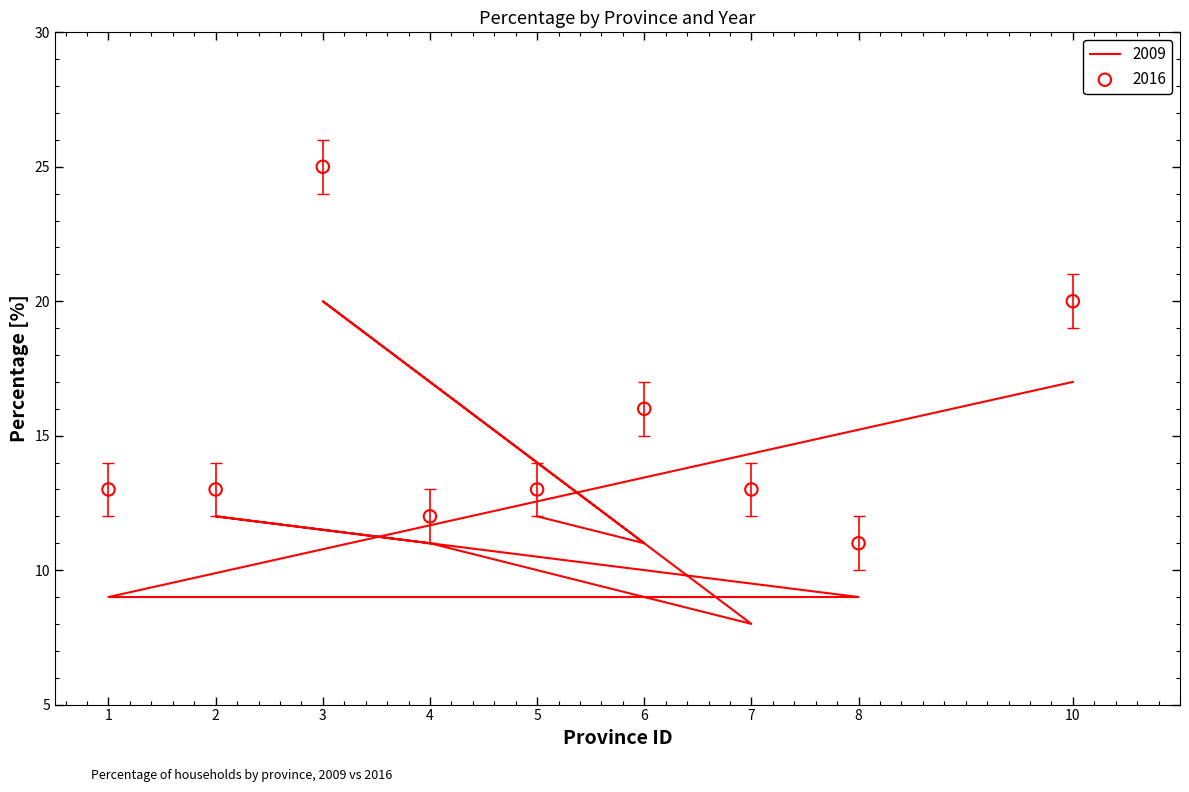

Which series reaches the minimum Y coordinate?

2009